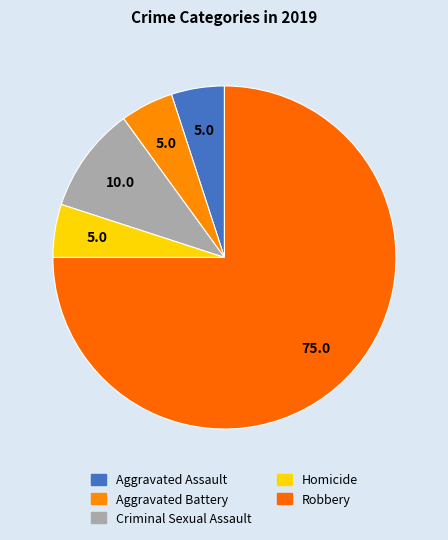

Is it true that Robbery is 75% of the pie?

True